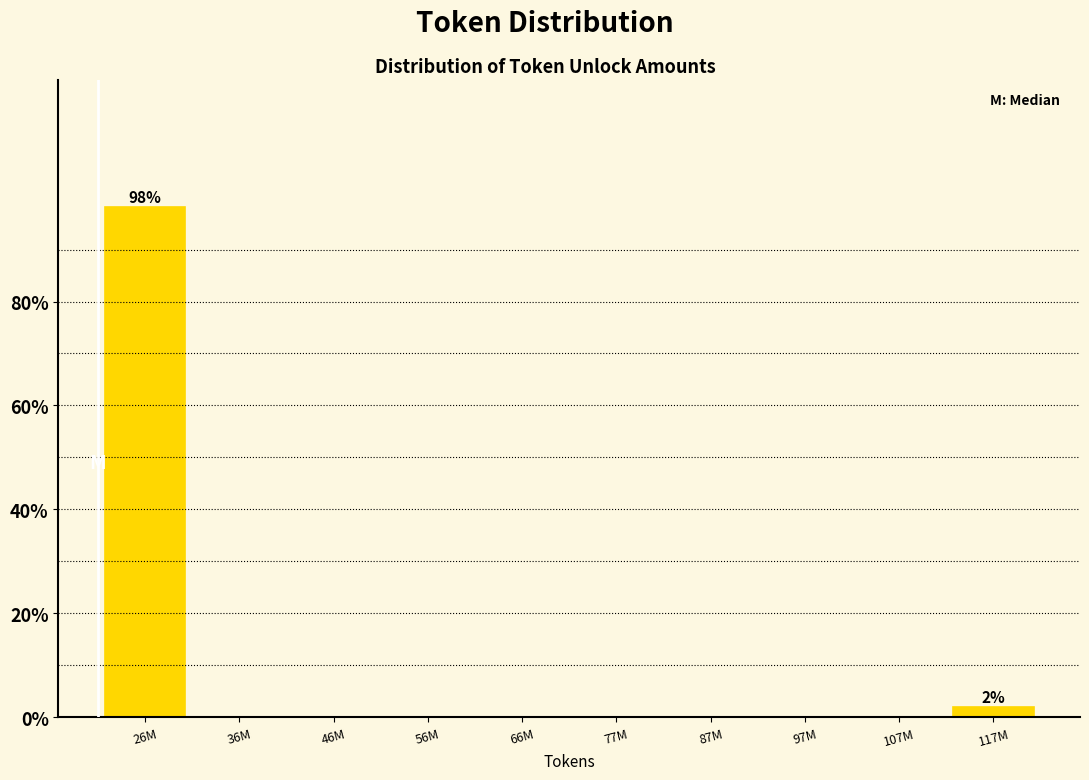

Which category has the highest value across all series?

26M